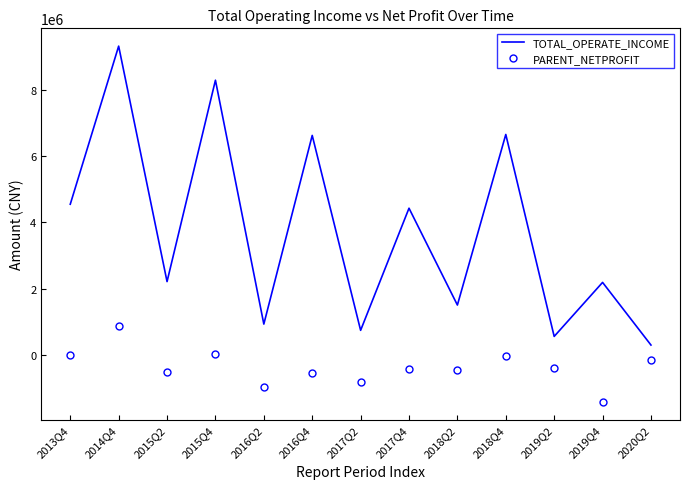

True or false: TOTAL_OPERATE_INCOME and PARENT_NETPROFIT cross at least once.

False